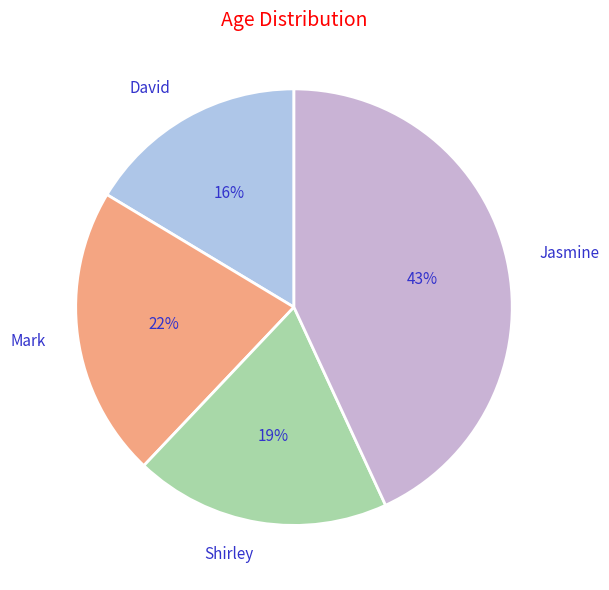

Which slice is the smallest?

David